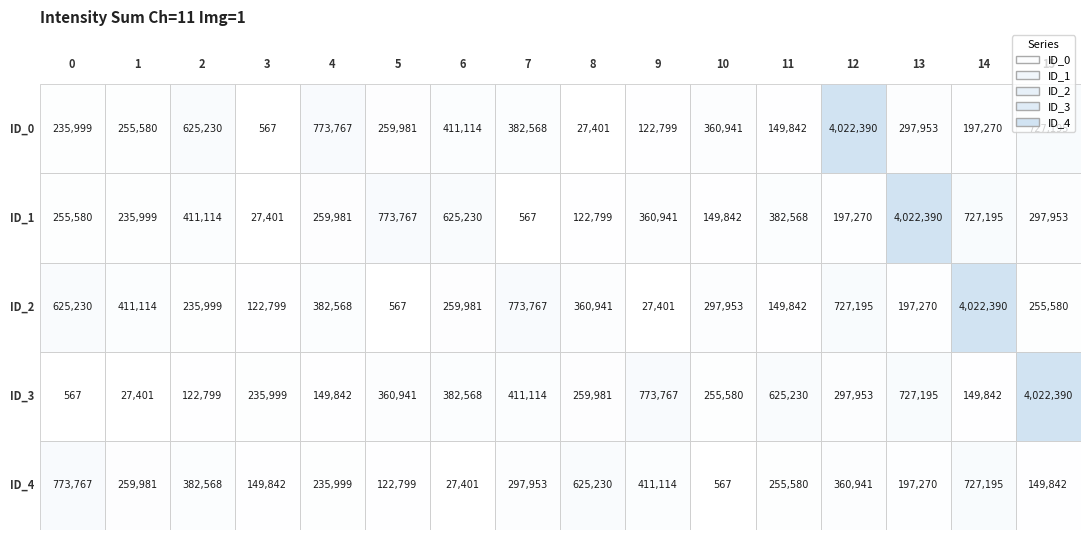

What is the minimum value shown in the chart?

567